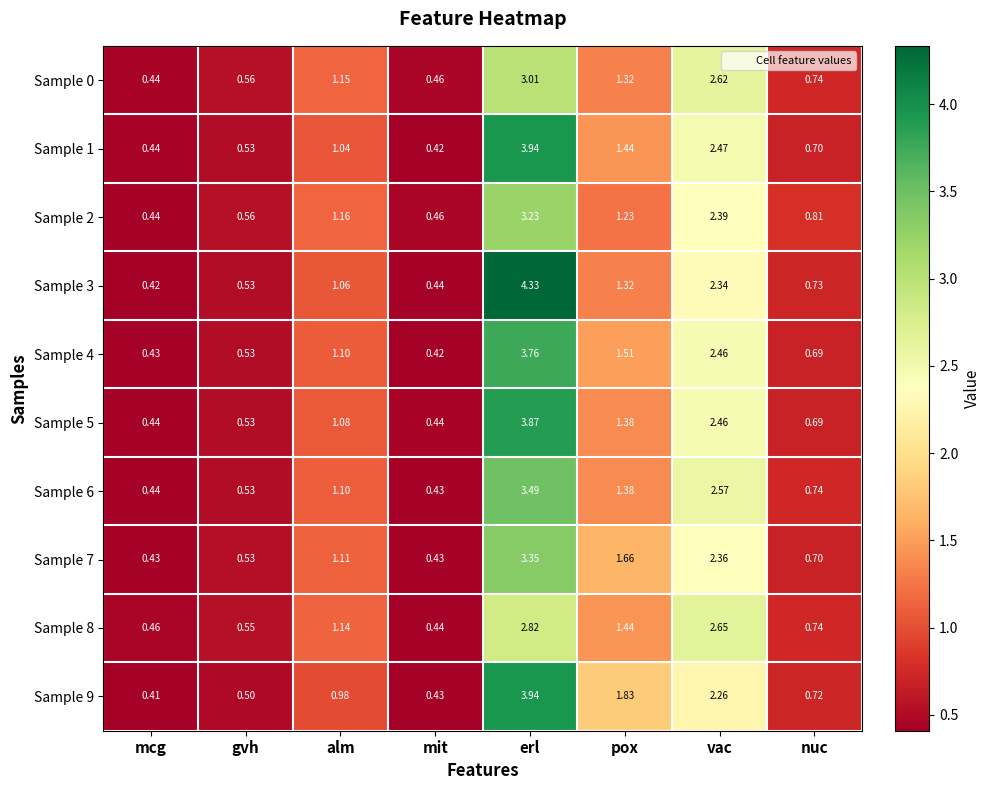

List the labels in order of Sample 1 value, smallest first.

mit, mcg, gvh, nuc, alm, pox, vac, erl